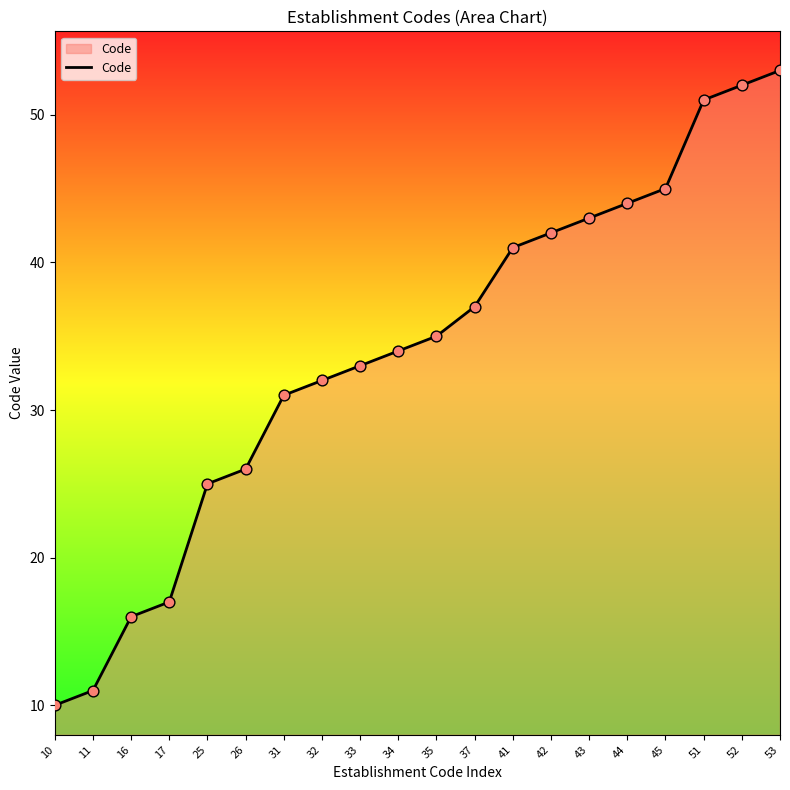

What is the change in value from 44 to 52?

+8